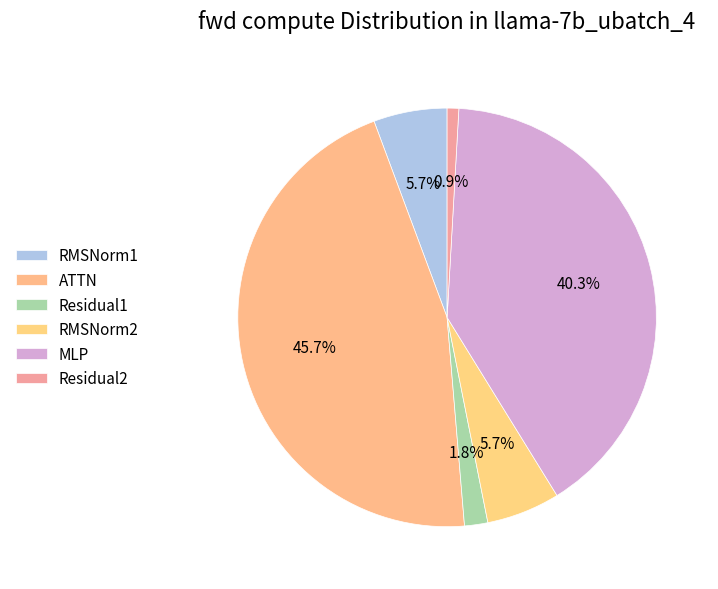

Rank the categories by value from highest to lowest.

ATTN, MLP, RMSNorm1, RMSNorm2, Residual1, Residual2